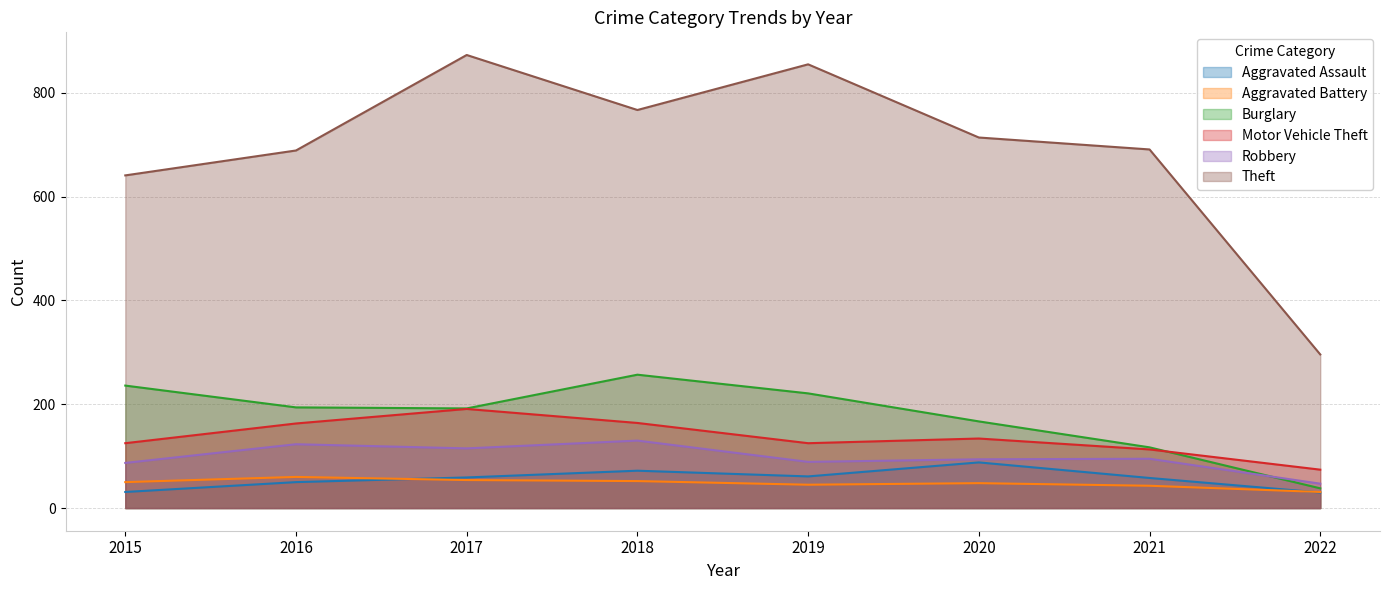

At which label does Burglary reach its minimum?

2022